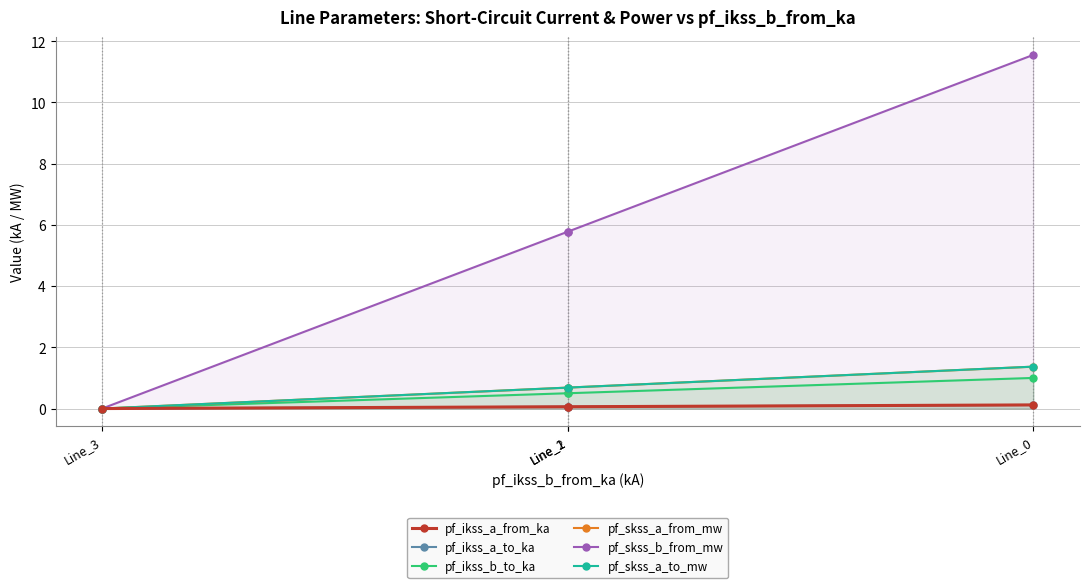

True or false: pf_ikss_a_from_ka and pf_skss_a_to_mw cross at least once.

False